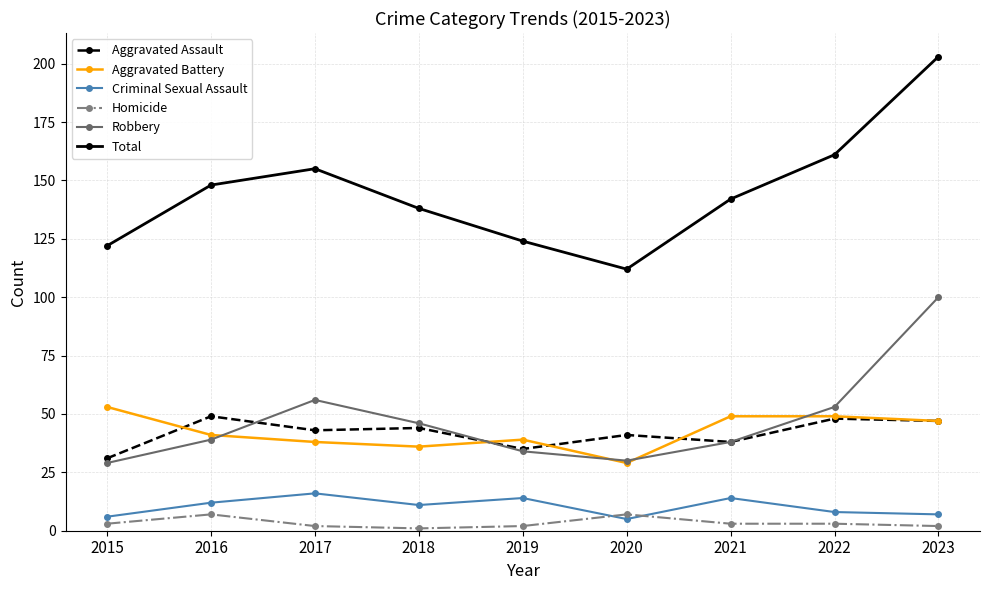

True or false: Aggravated Battery has a value of 29 at 2020.

True